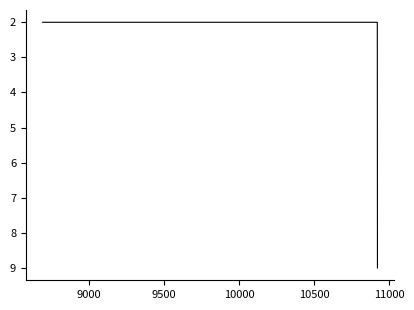

Count the values in the range 2 to 9.

3